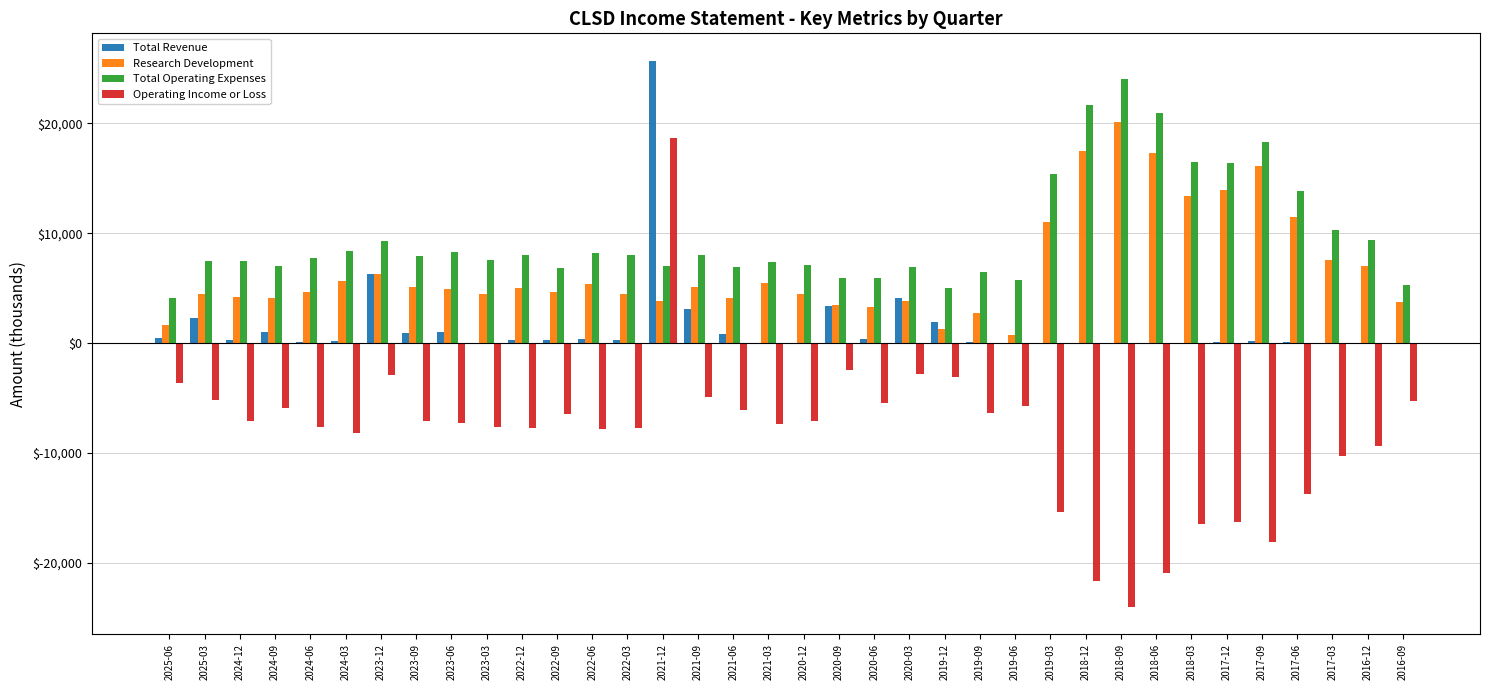

What is the sum of the Operating Income or Loss values at 2021-06 and 2019-06?

-11800